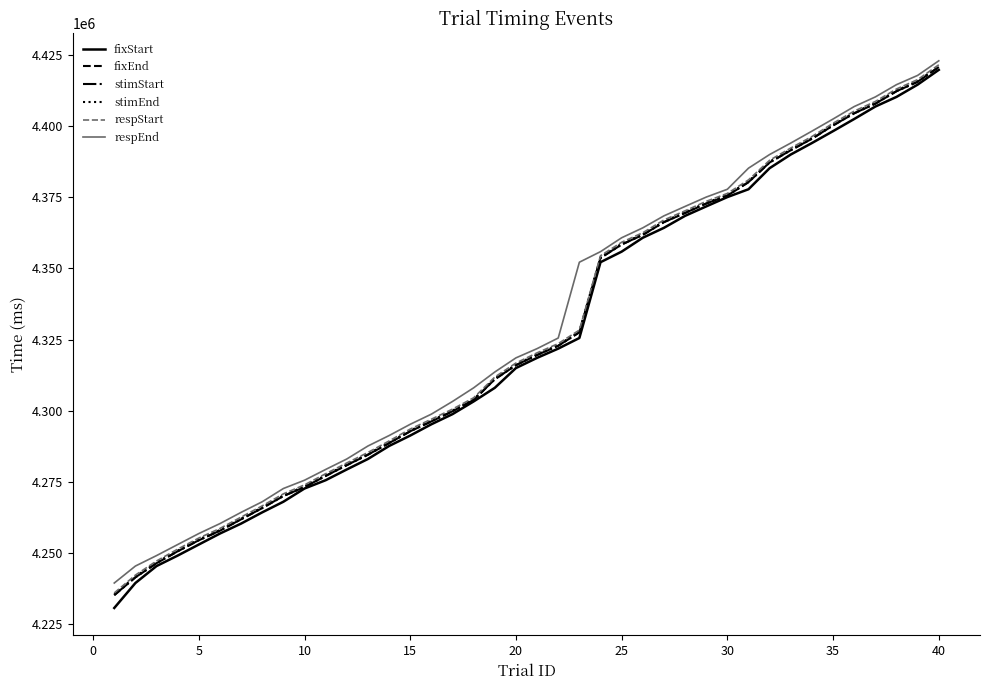

What is the minimum value shown in the chart?

4230621